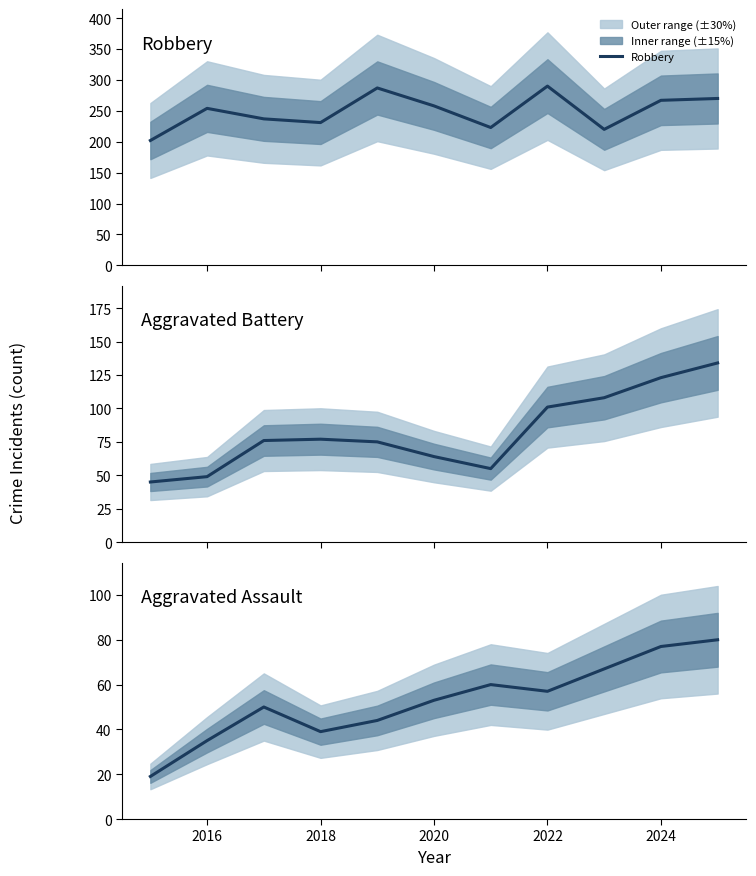

At which label is Robbery closest to 246?

2016